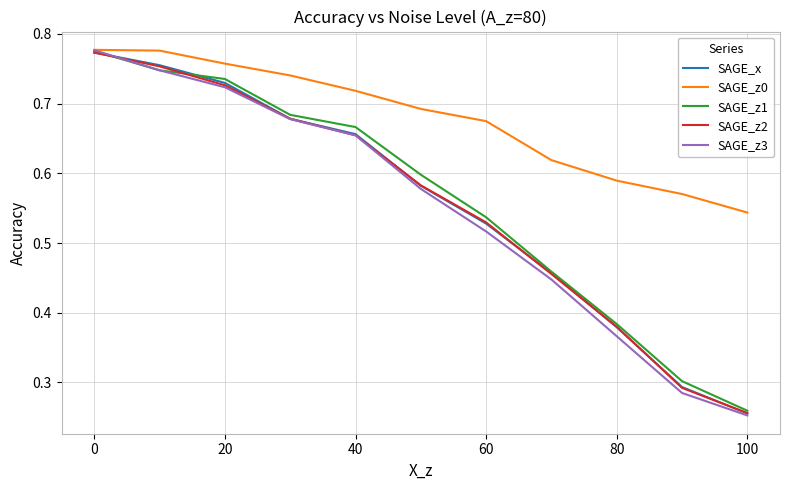

Which series has the largest total across all categories?

SAGE_z0